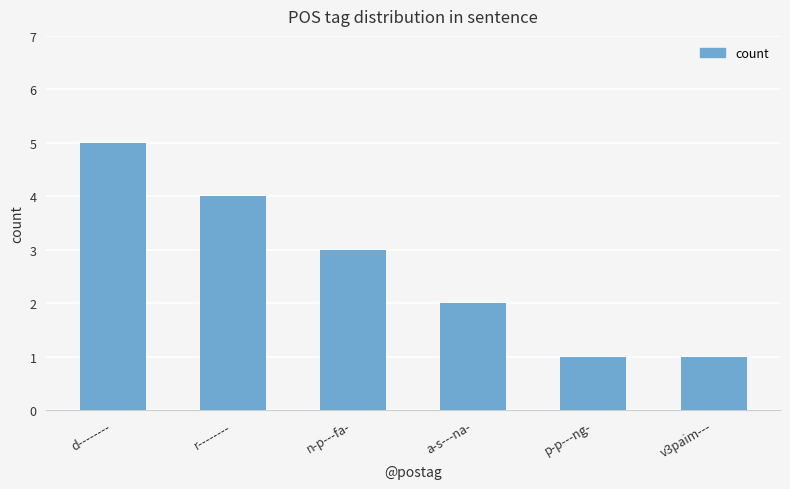

What is the change in value from d-------- to n-p---fa-?

-2